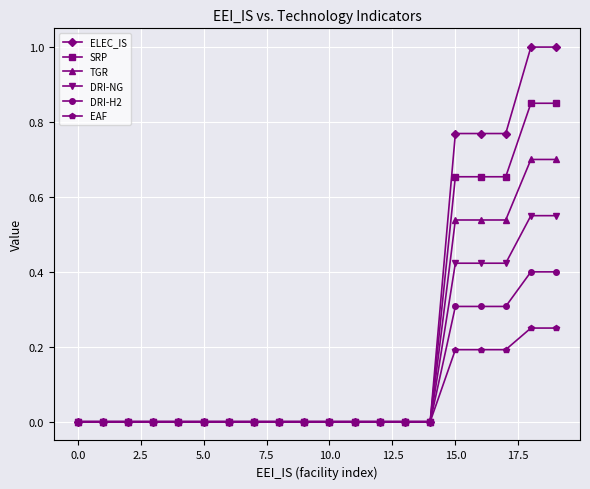

Which series has the widest spread of values?

ELEC_IS